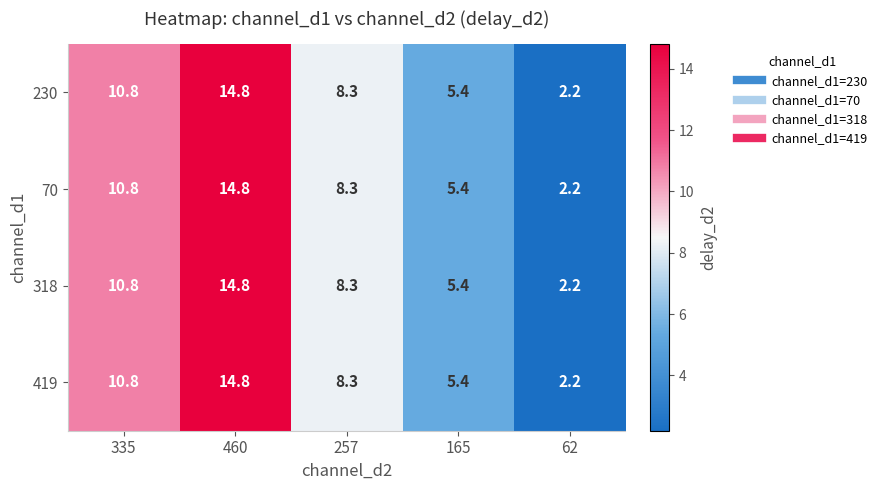

What is the difference between the second highest and minimum values in the 230 series?

8.6